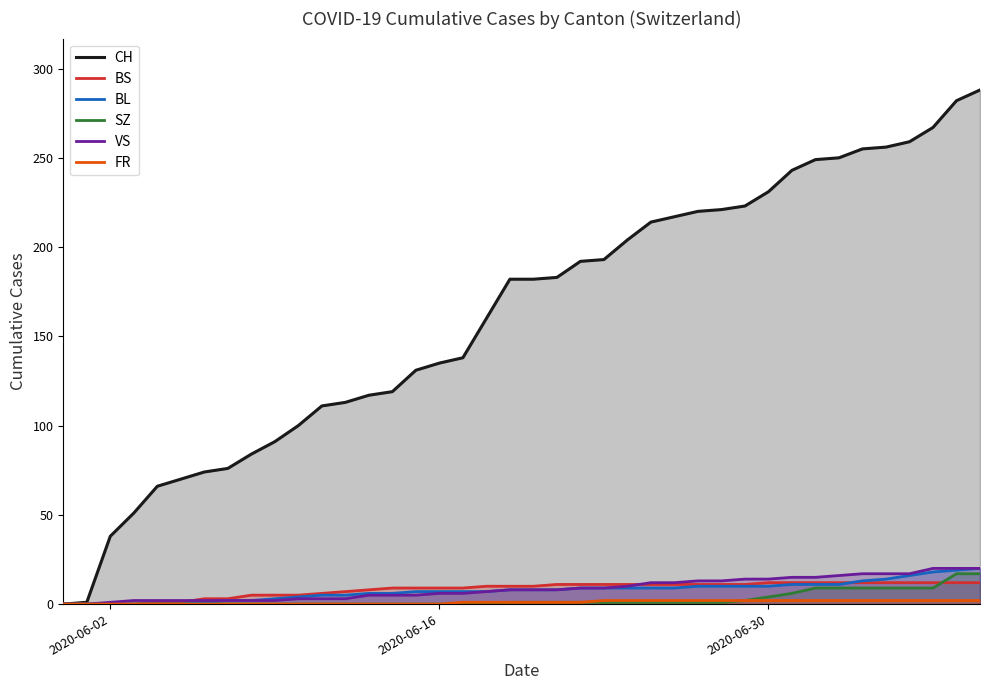

What is the highest value of the SZ series?

17